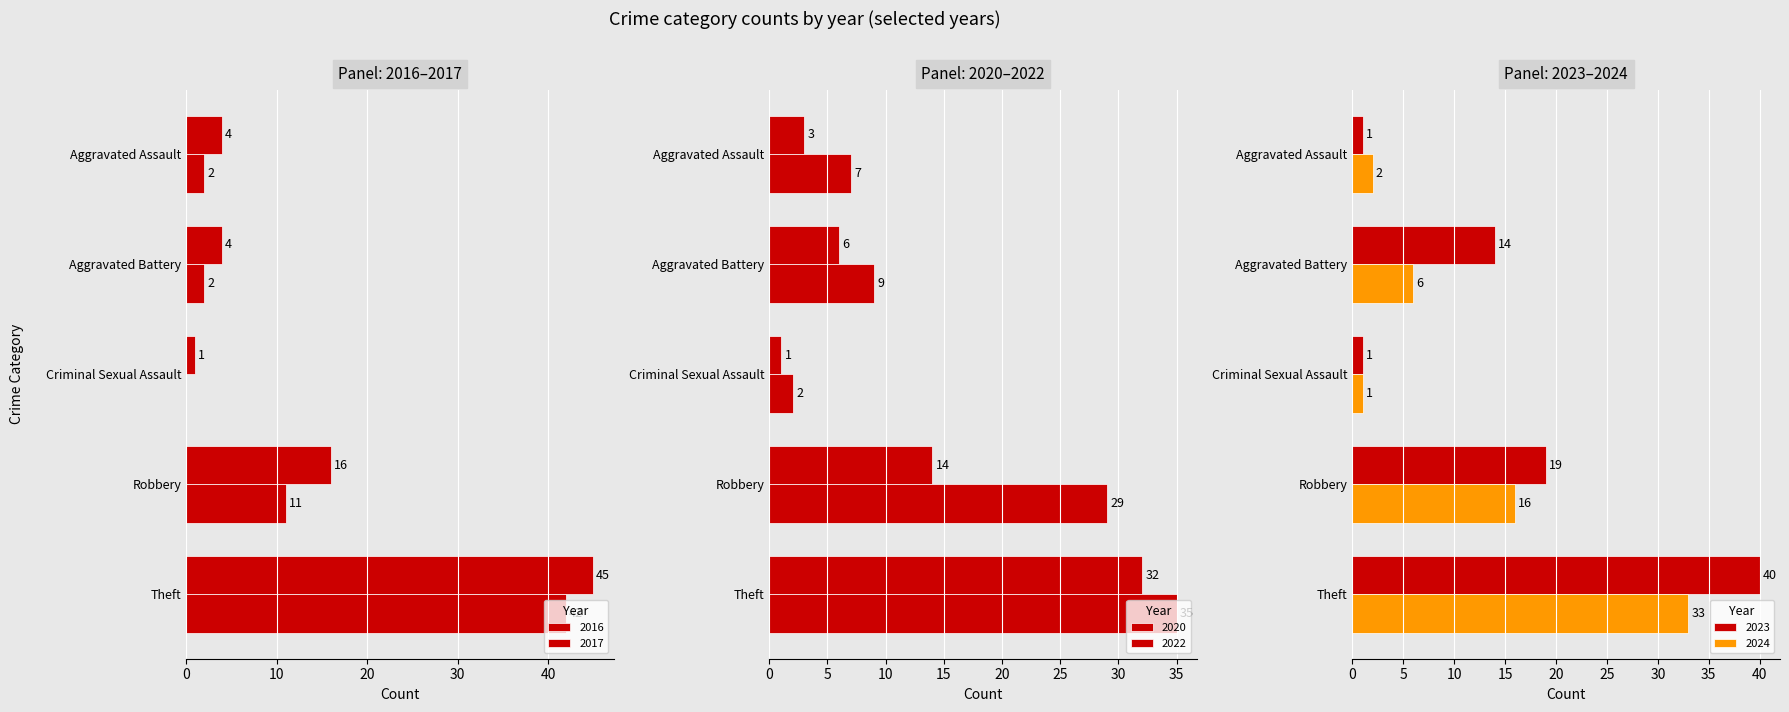

How many values in the 2020 series are below 6?

2